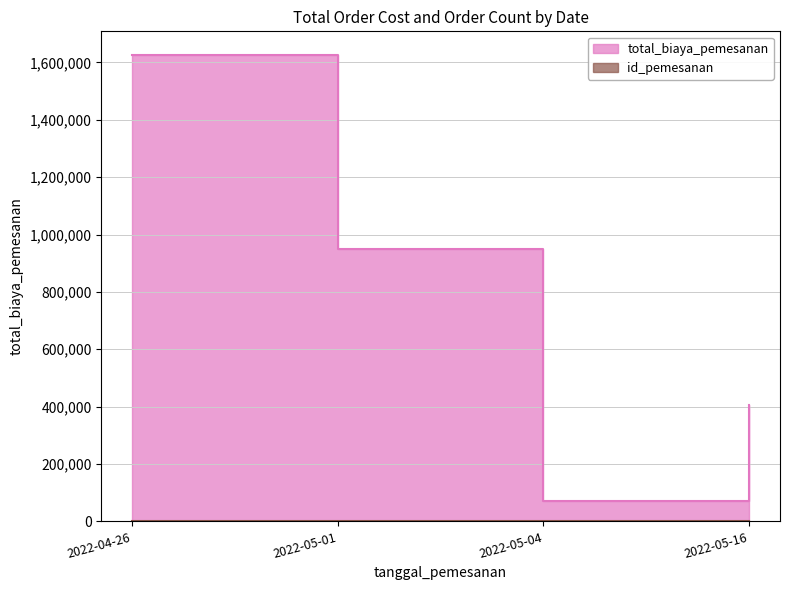

Where is the first local minimum for total_biaya_pemesanan?

2022-05-04